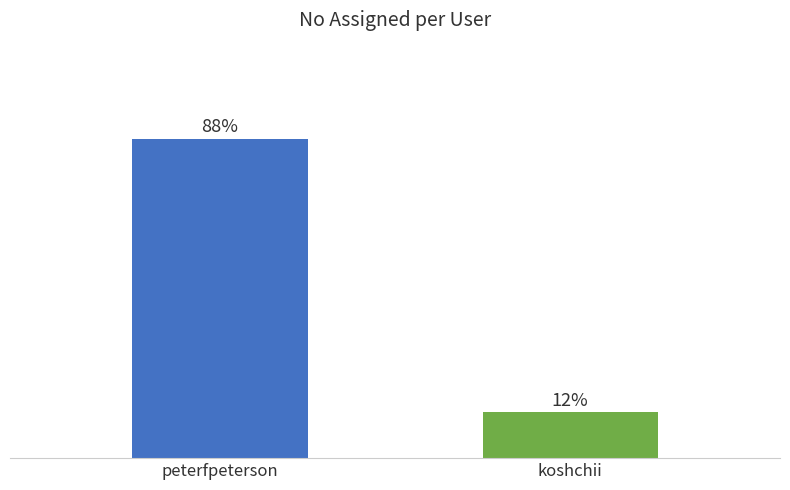

List the labels in order of value, largest first.

peterfpeterson, koshchii